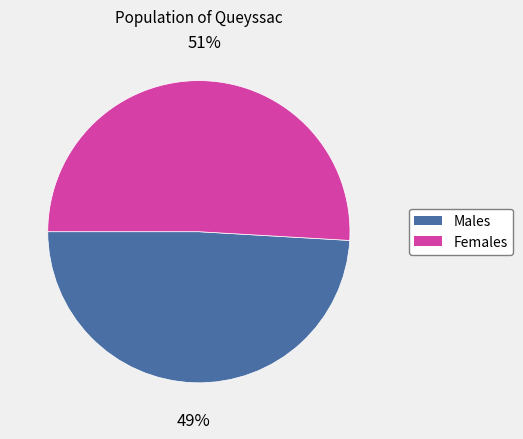

Does any single category account for the majority?

Yes